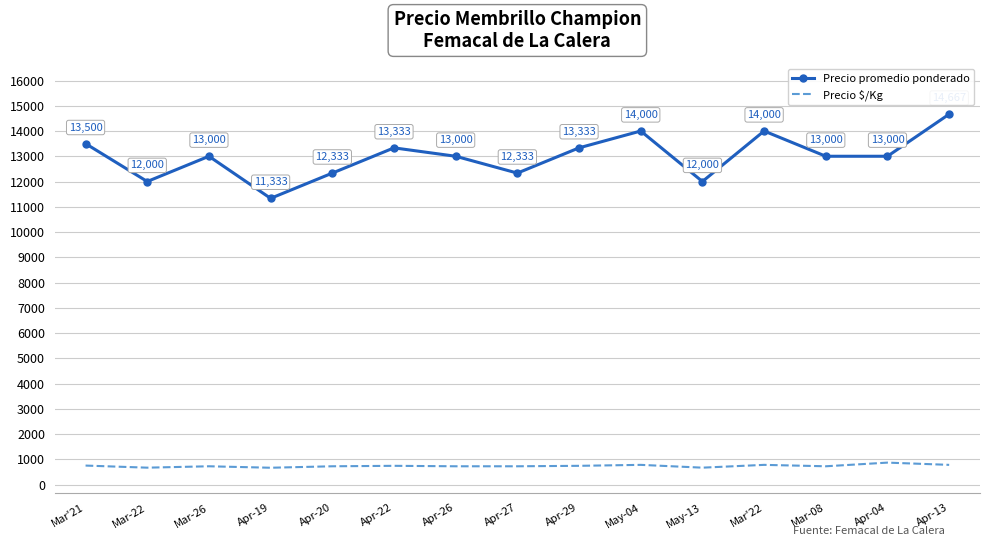

At which category does the chart reach its minimum across all series?

Apr-19